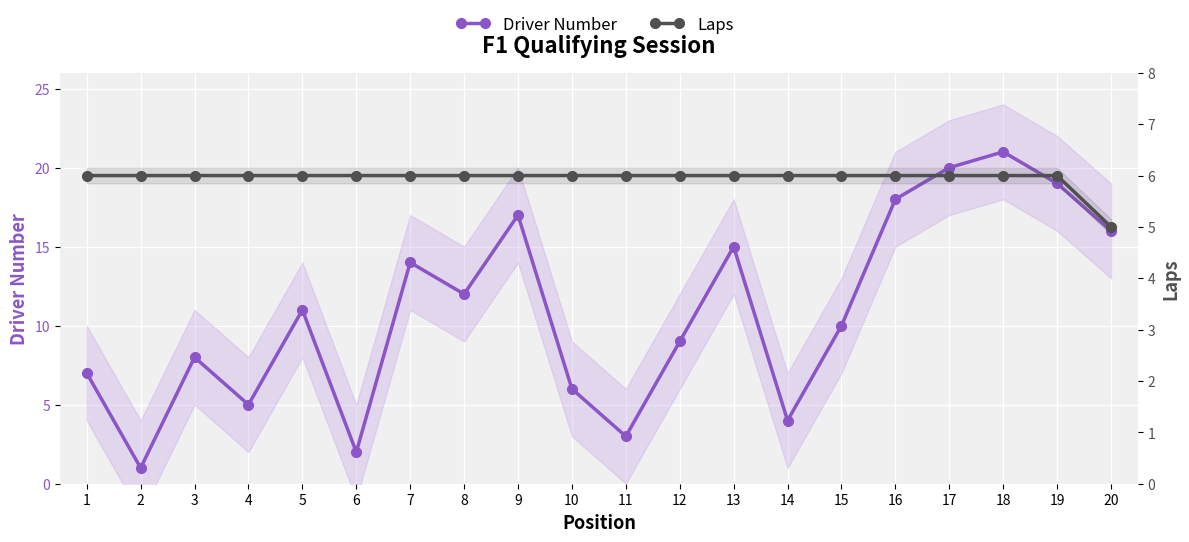

Reading right to left, what are all the values shown in this chart?

Driver Number: 16	19	21	20	18	10	4	15	9	3	6	17	12	14	2	11	5	8	1	7
Laps: 5	6	6	6	6	6	6	6	6	6	6	6	6	6	6	6	6	6	6	6